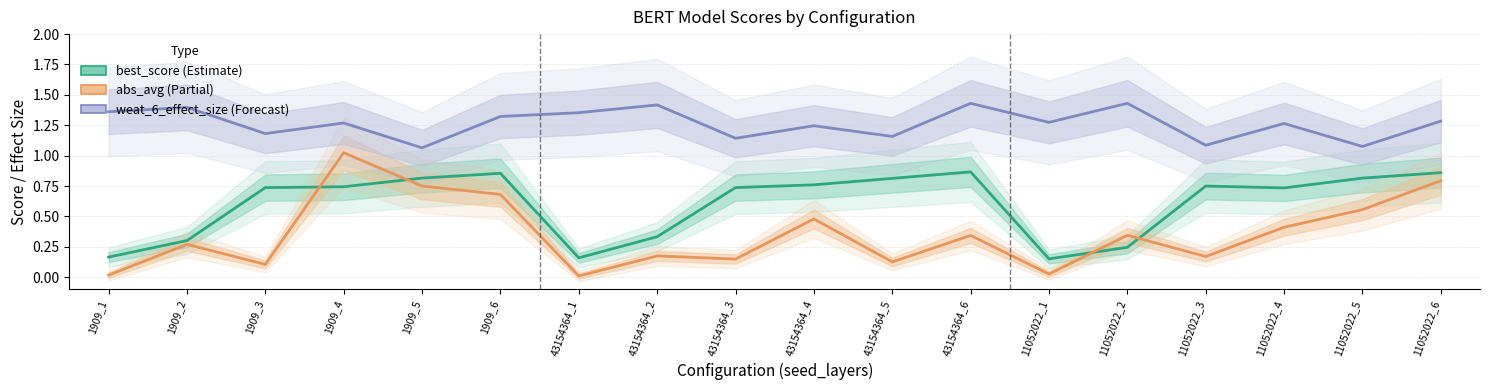

True or false: best_score and weat_6_effect_size cross at least once.

False